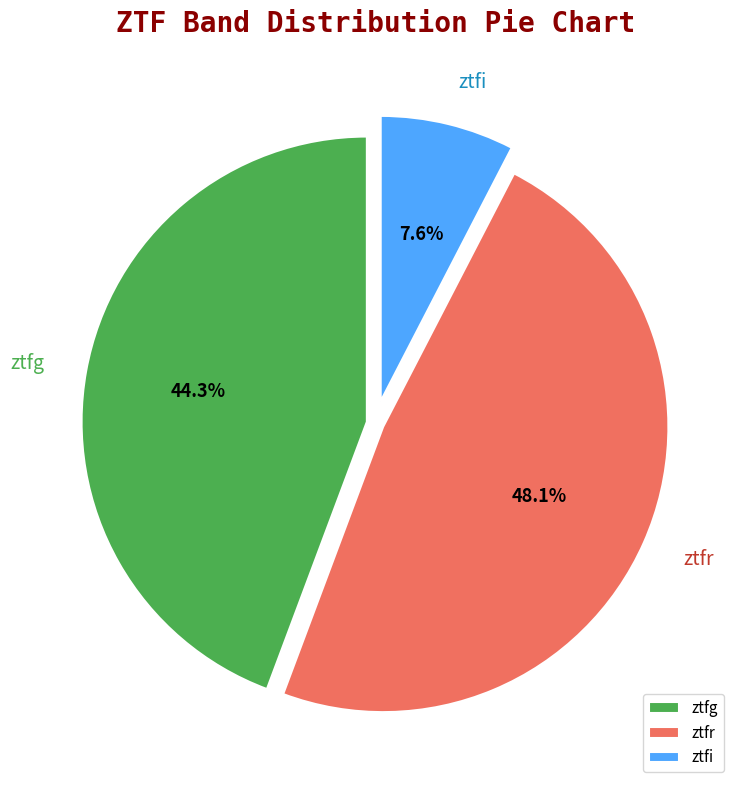

Rank the categories by value from lowest to highest.

ztfi, ztfg, ztfr